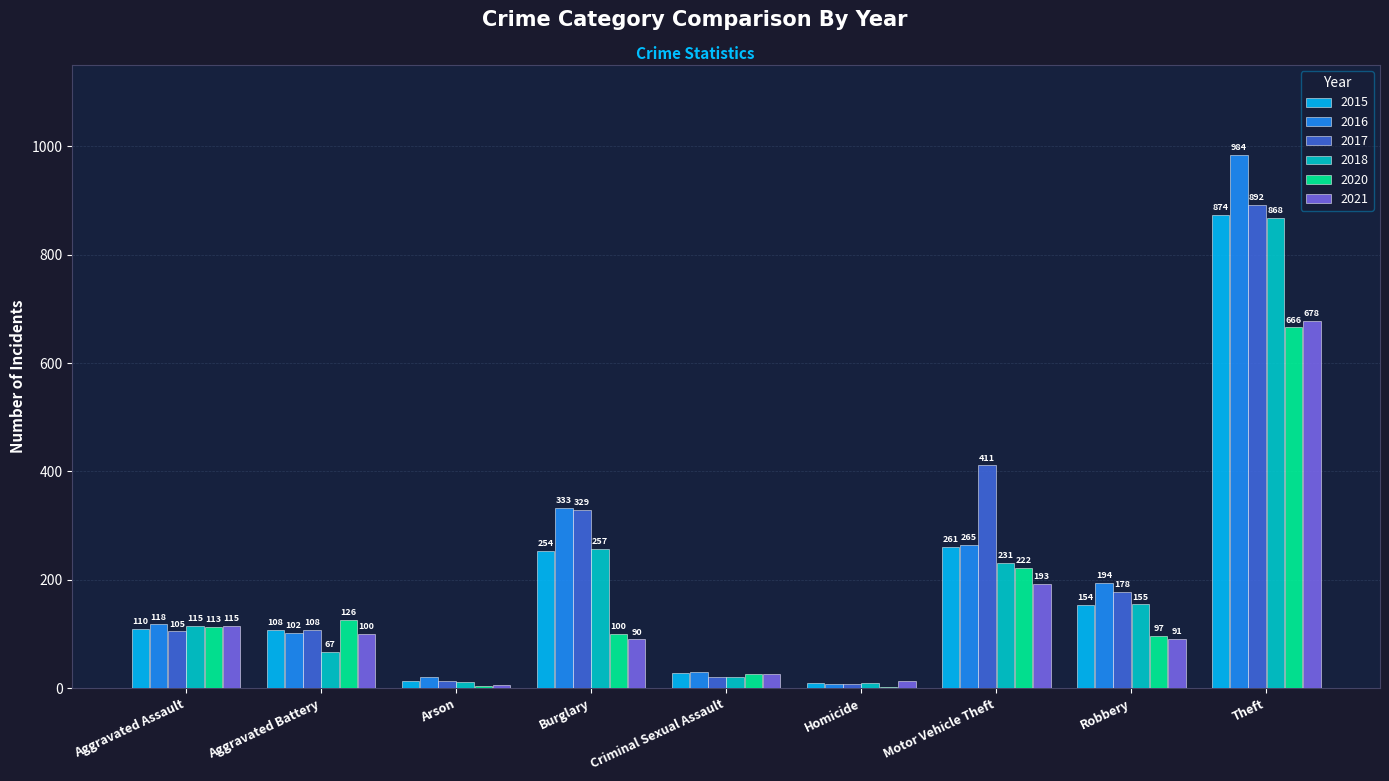

What is the sum of all 2020 values?

1357